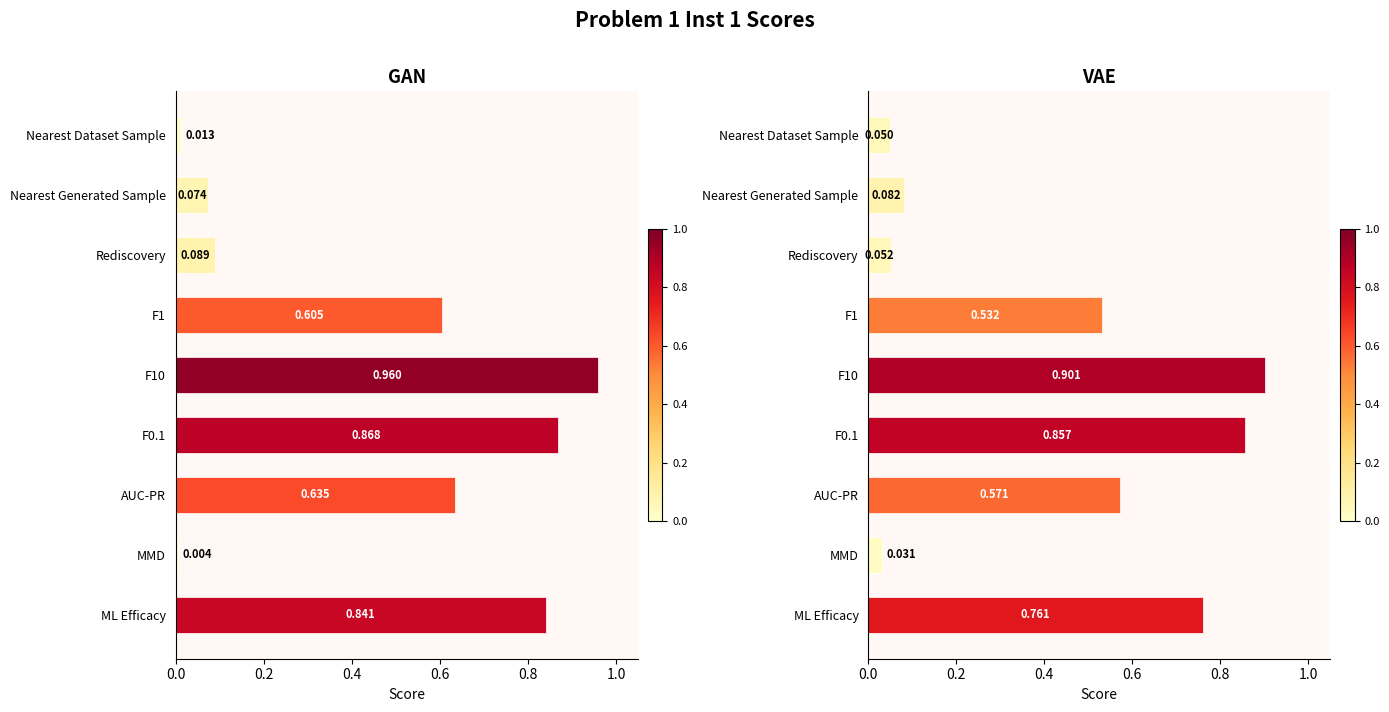

At how many categories does at least one series exceed 0?

9